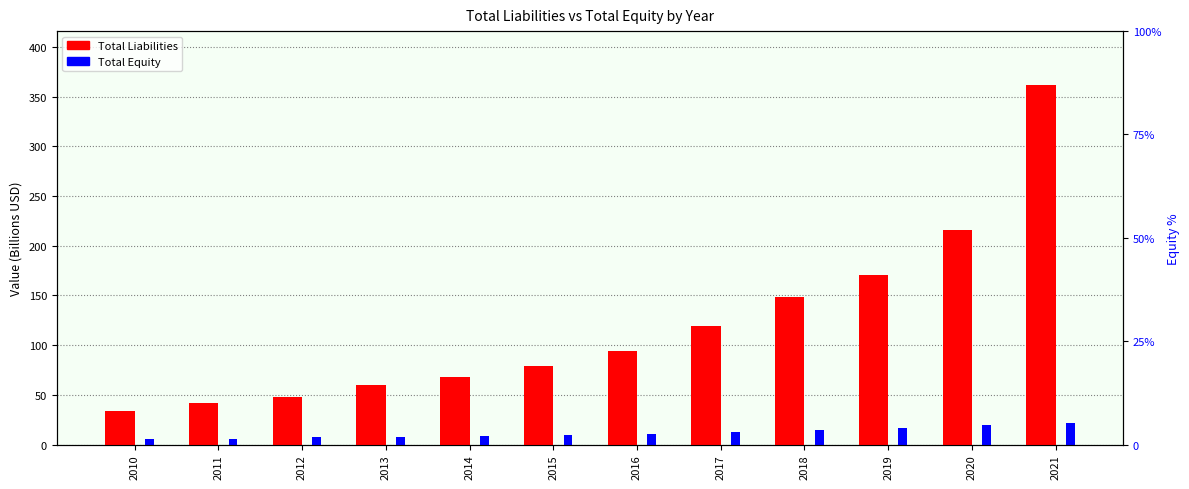

Between 2010 and 2012, which series saw the biggest shift?

Total Liabilities